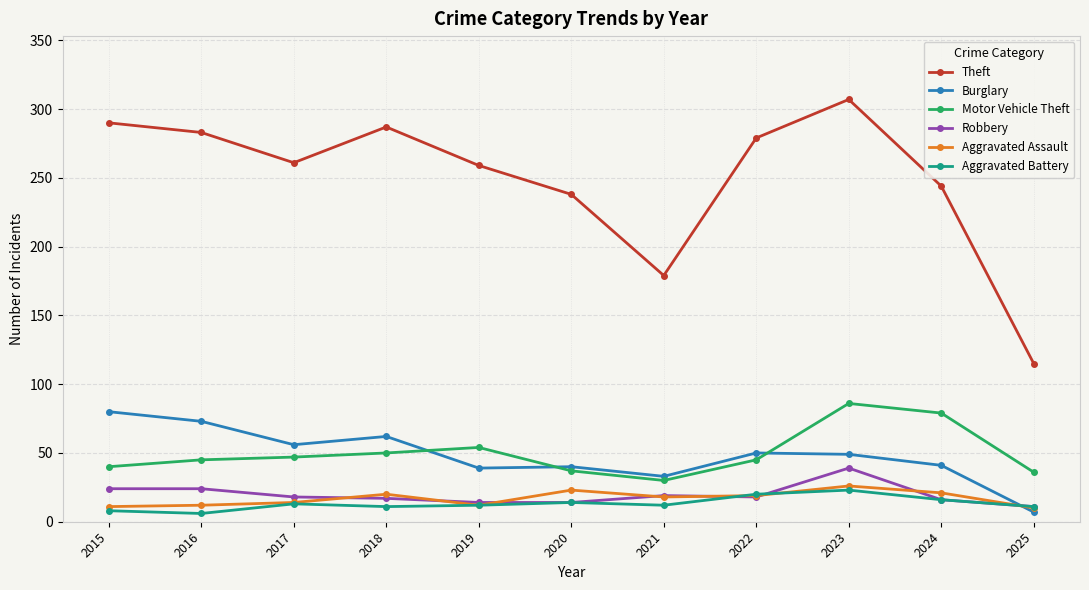

At how many categories does at least one series exceed 94?

11